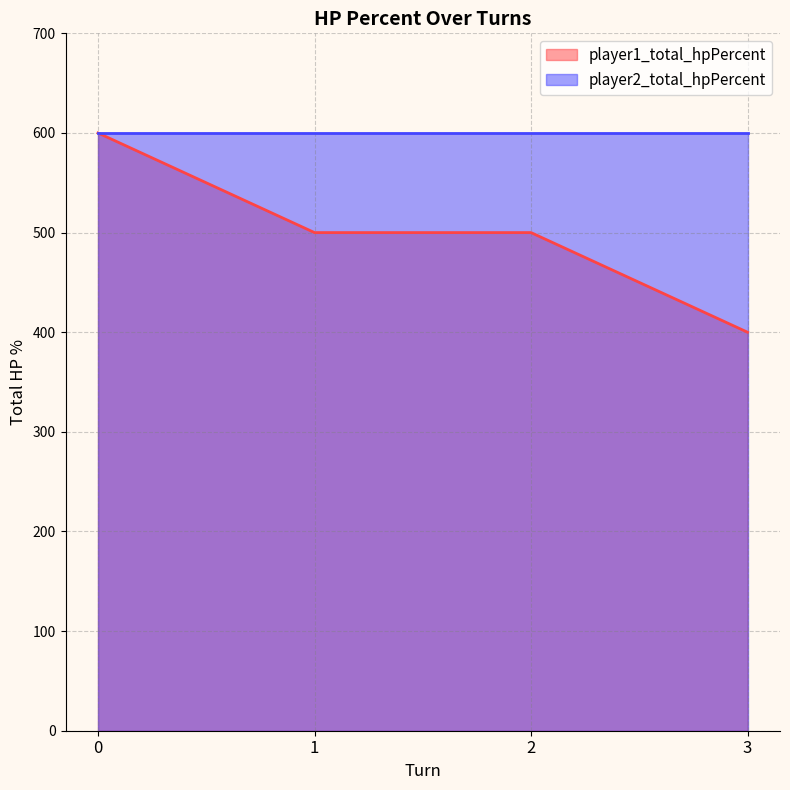

Rank the series by their average value, from lowest to highest.

player1_total_hpPercent, player2_total_hpPercent